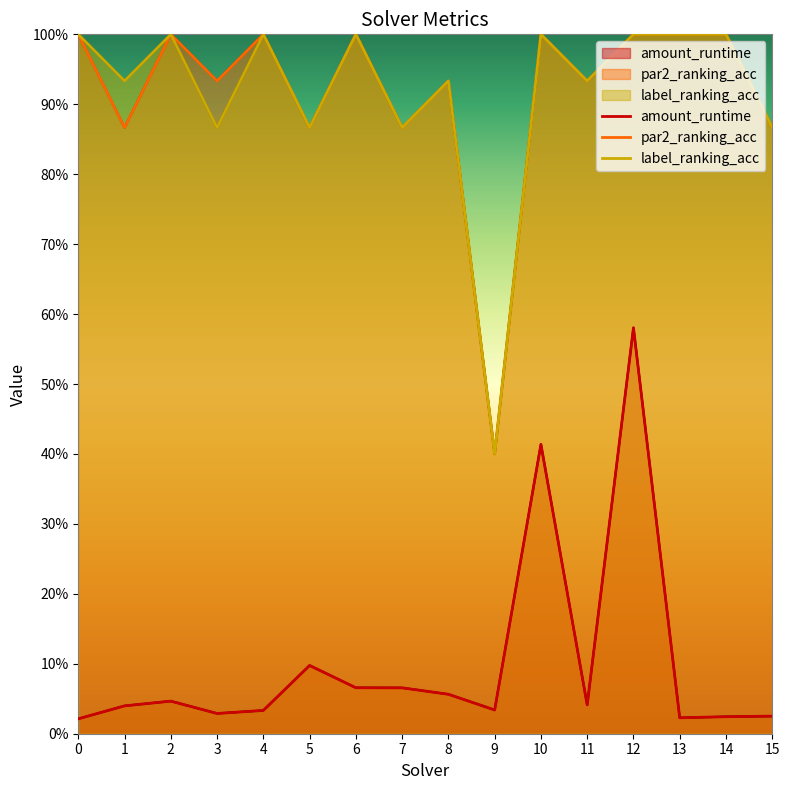

Which series has the widest spread of values?

par2_ranking_acc